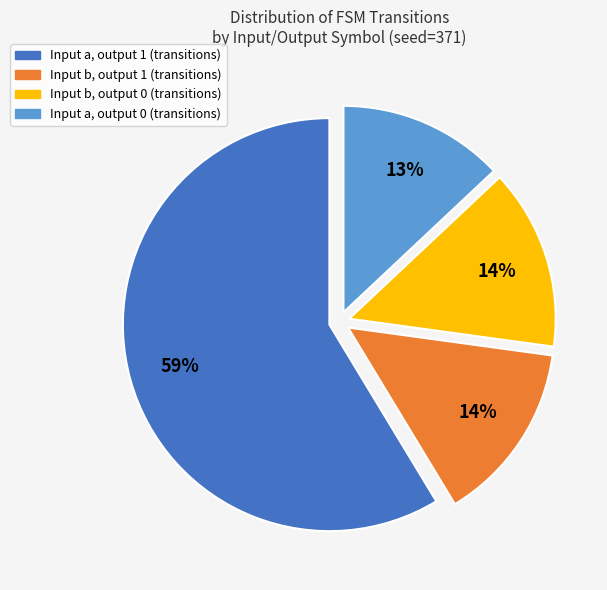

To the nearest percent, what is the average slice percentage?

25%